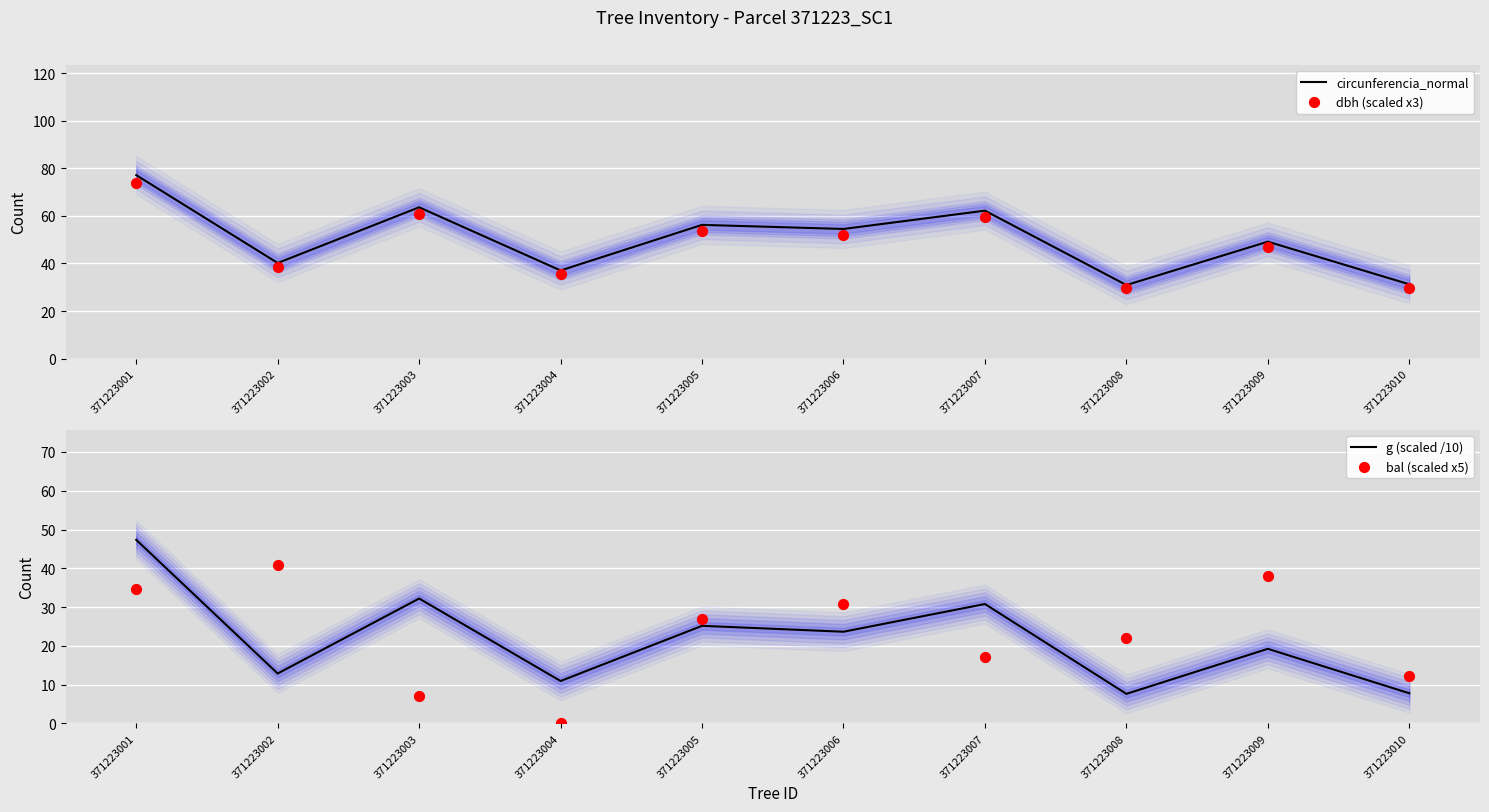

Which series has the largest total across all categories?

circunferencia_normal